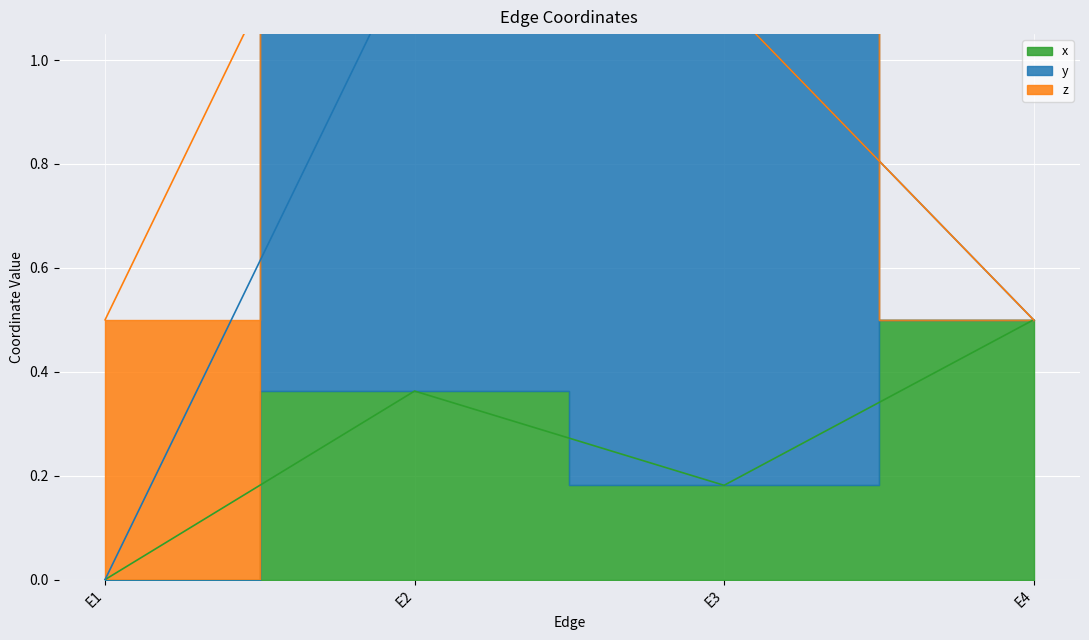

Between E3 and E4, which is larger?

E4